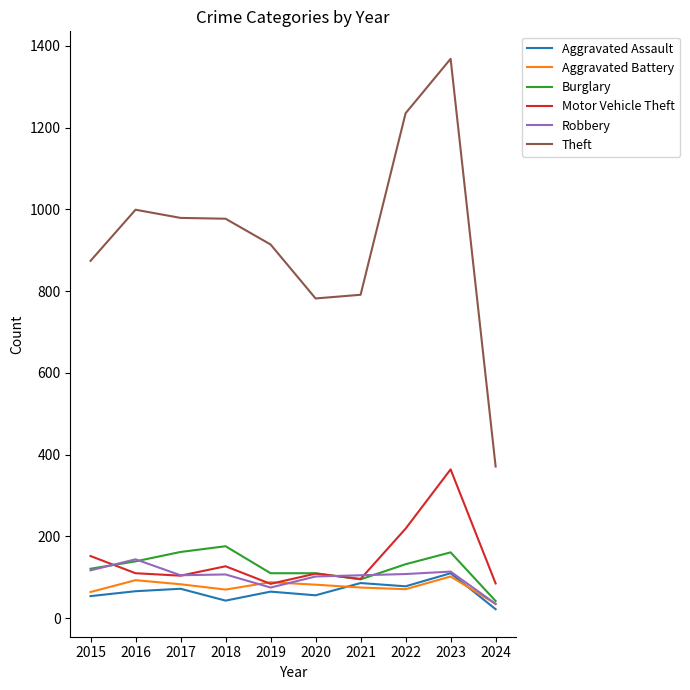

True or false: Theft and Motor Vehicle Theft cross at least once.

False